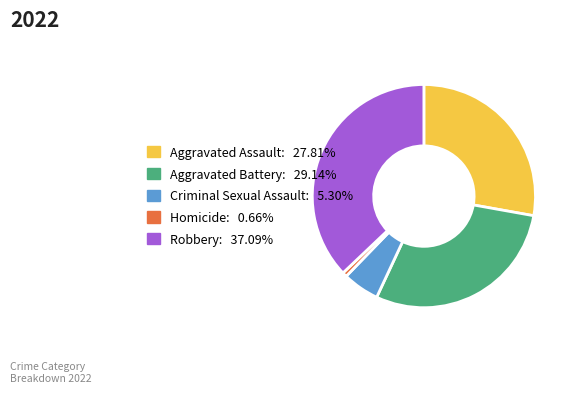

The Homicide slice represents 11% of the pie. True or false?

False